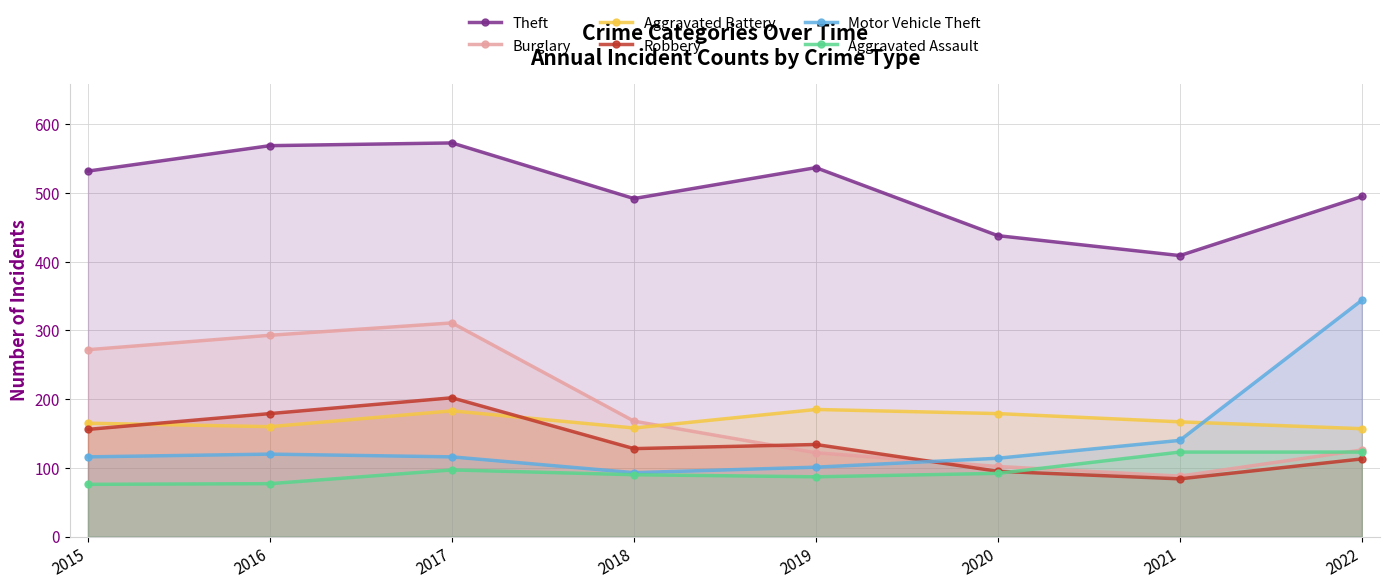

What is the approximate value of Motor Vehicle Theft at 2016, to the nearest 5?

120